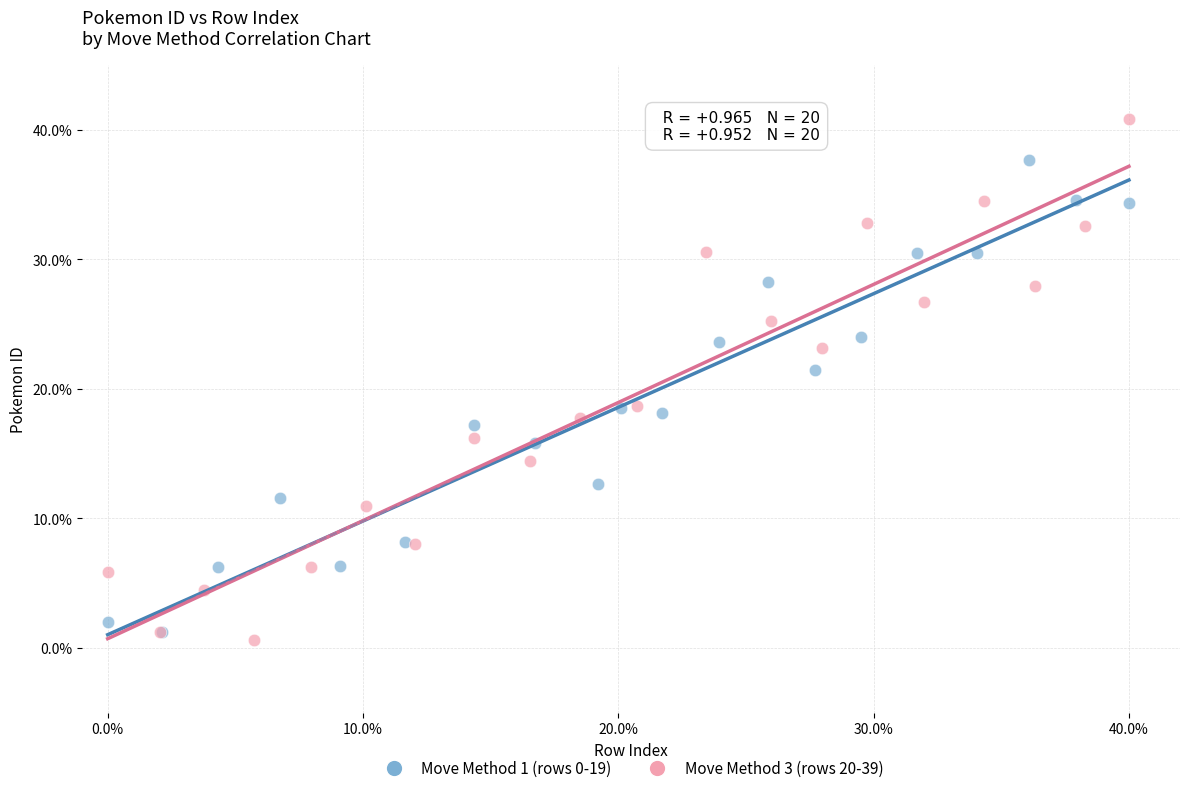

Which series has the widest spread of Y values?

Move Method 3 (rows 20-39)